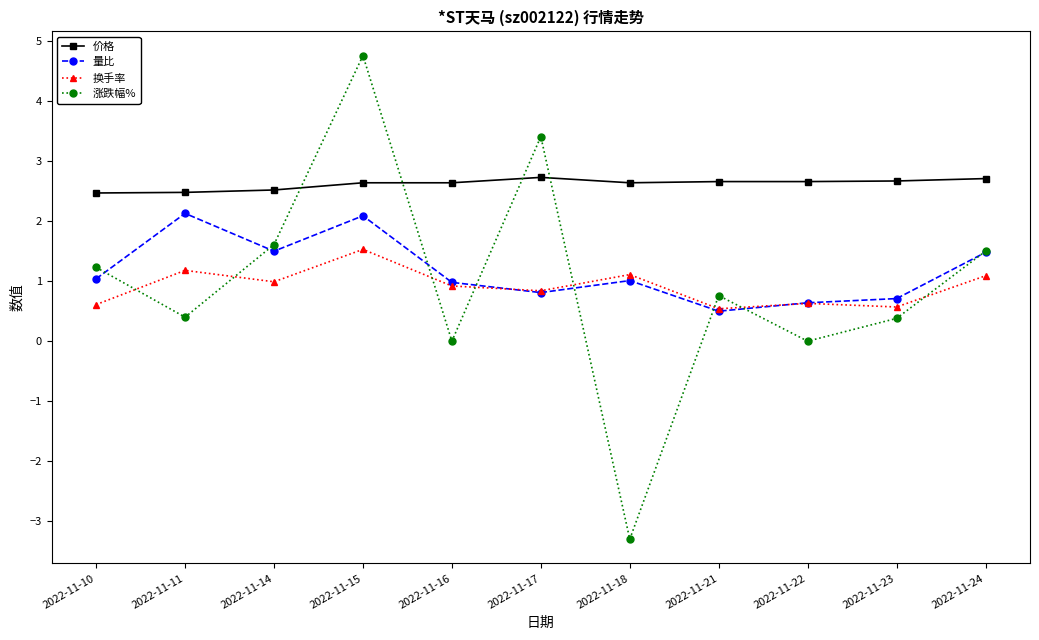

Rank the series by their maximum value, from lowest to highest.

换手率, 量比, 价格, 涨跌幅%